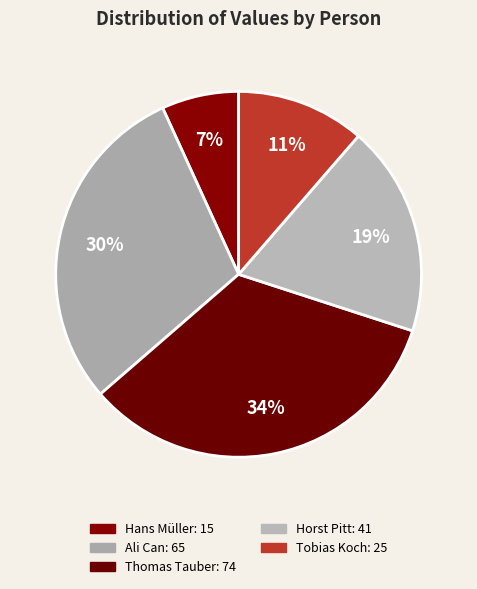

What percentage is the Hans Müller slice, to the nearest percent?

7%